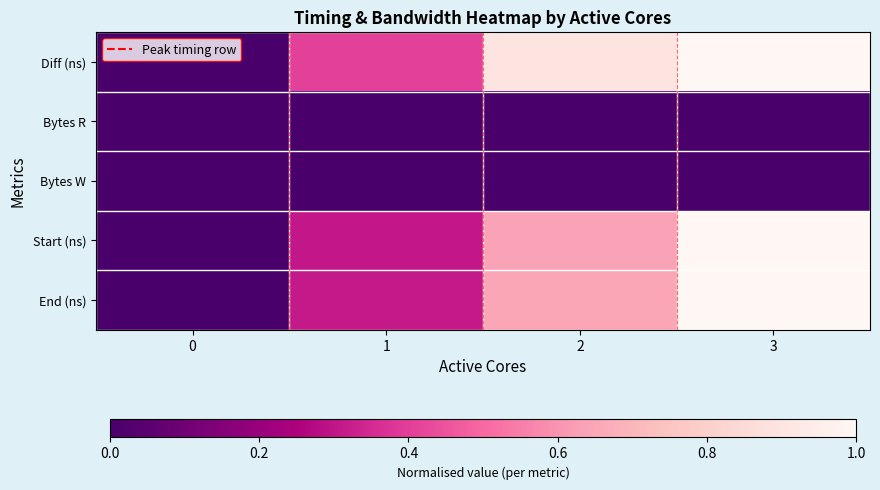

How many data points does each series have?

4